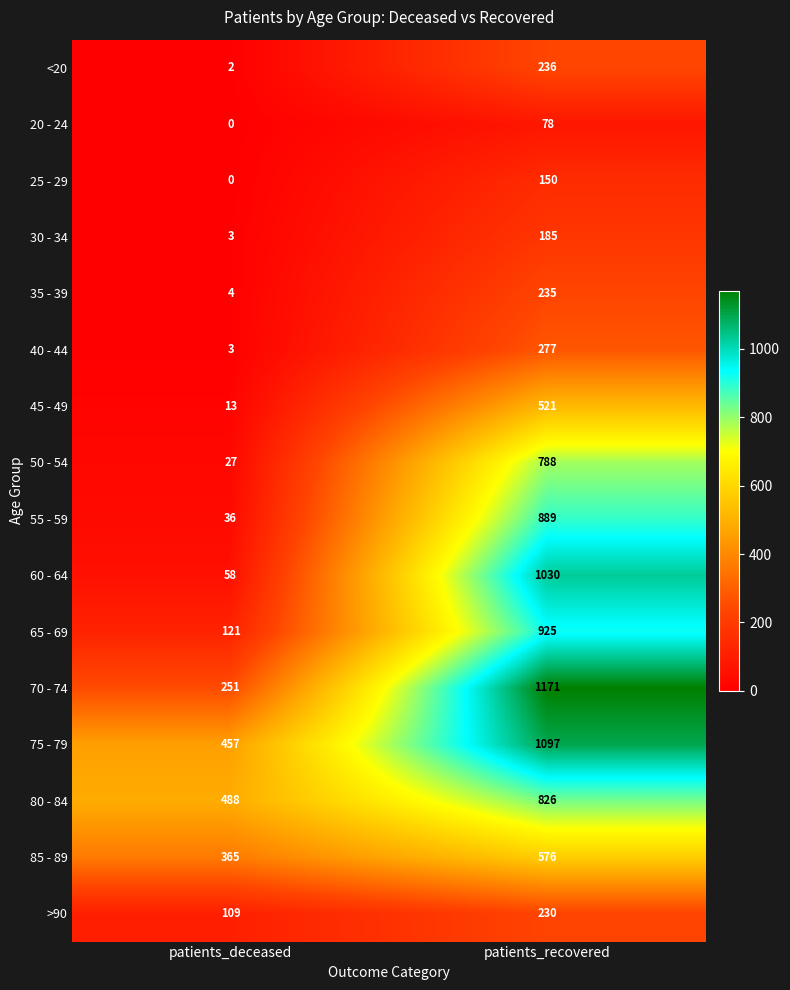

At which category does the chart reach its minimum across all series?

patients_deceased